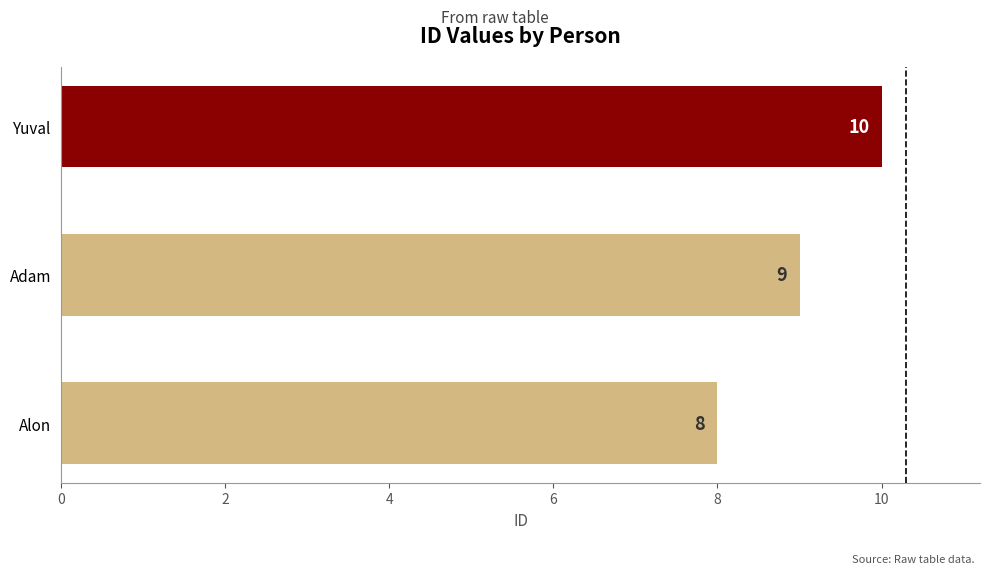

How many values are between 8 and 10?

3